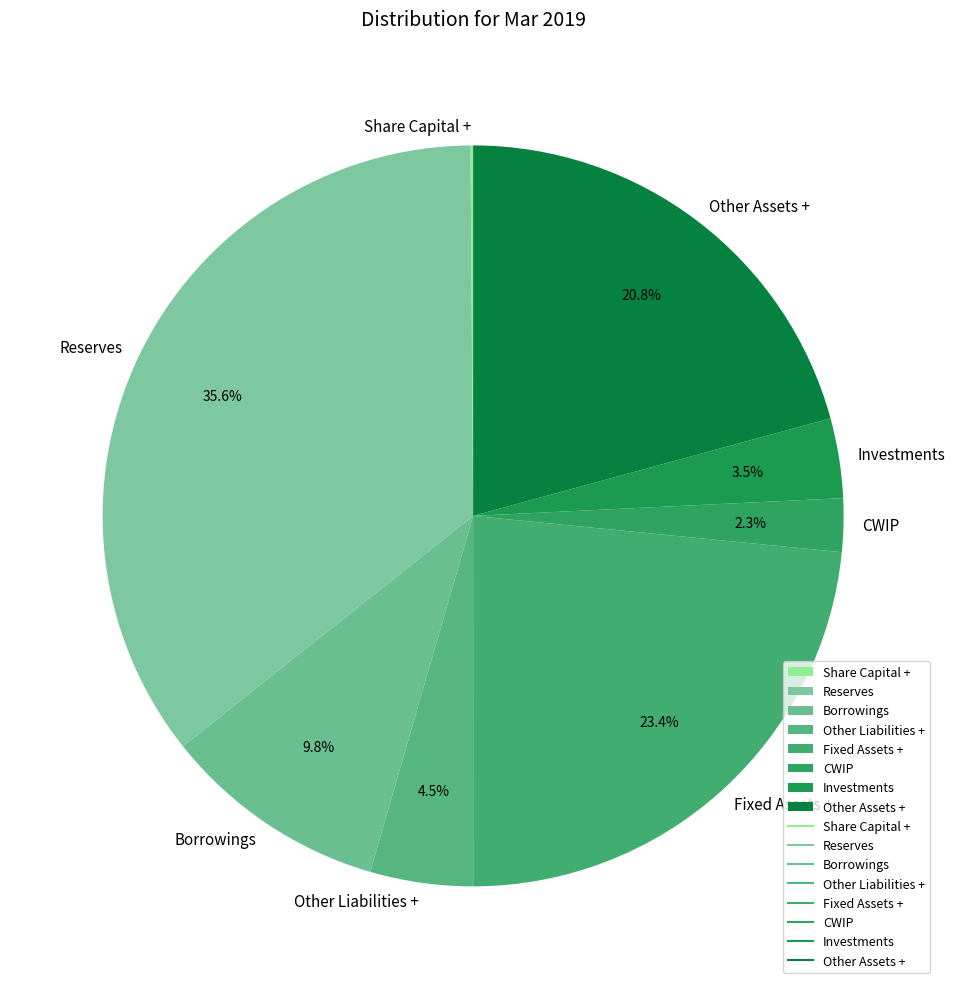

The CWIP slice represents 2% of the pie. True or false?

True